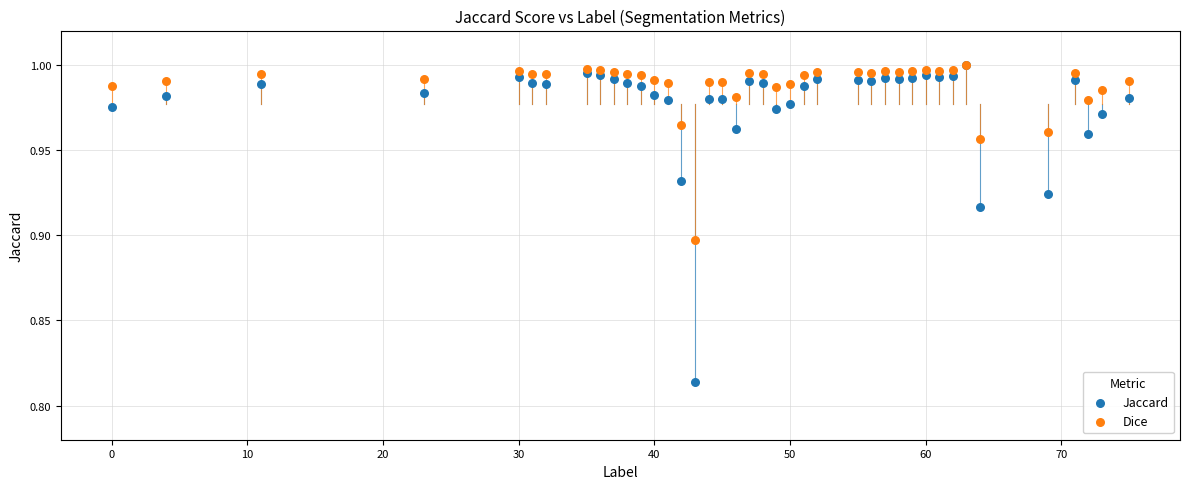

Which series contains the lowest Y value?

Jaccard